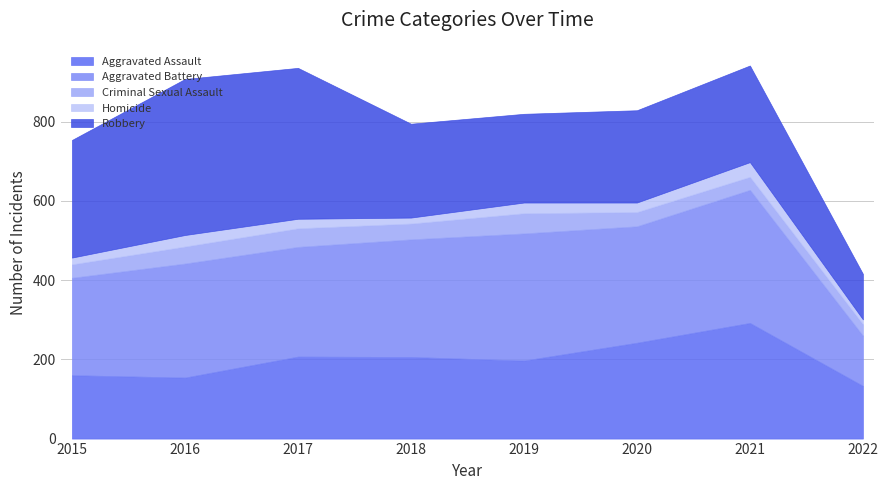

Reading right to left, extract all data points from this chart.

Aggravated Assault: 133	292	242	197	206	207	154	160
Aggravated Battery: 127	336	294	321	297	277	288	246
Criminal Sexual Assault: 29	33	36	51	40	47	43	34
Homicide: 12	37	24	27	15	24	29	17
Robbery: 115	244	233	224	237	381	394	297